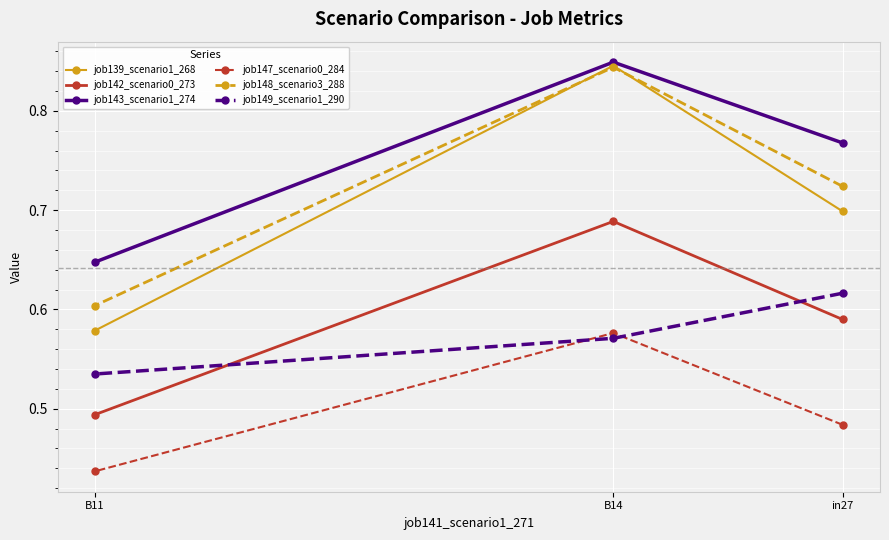

Is it true that job139_scenario1_268 equals 0.7 at in27?

True